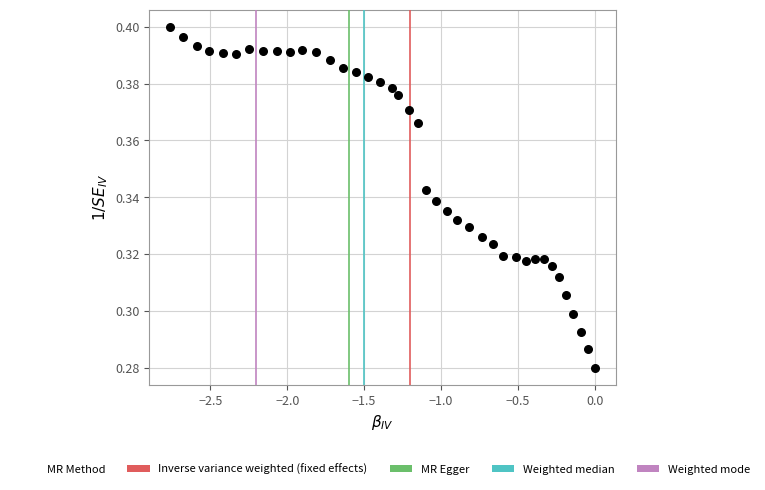

What is the range of X values (max minus min)?

2.8